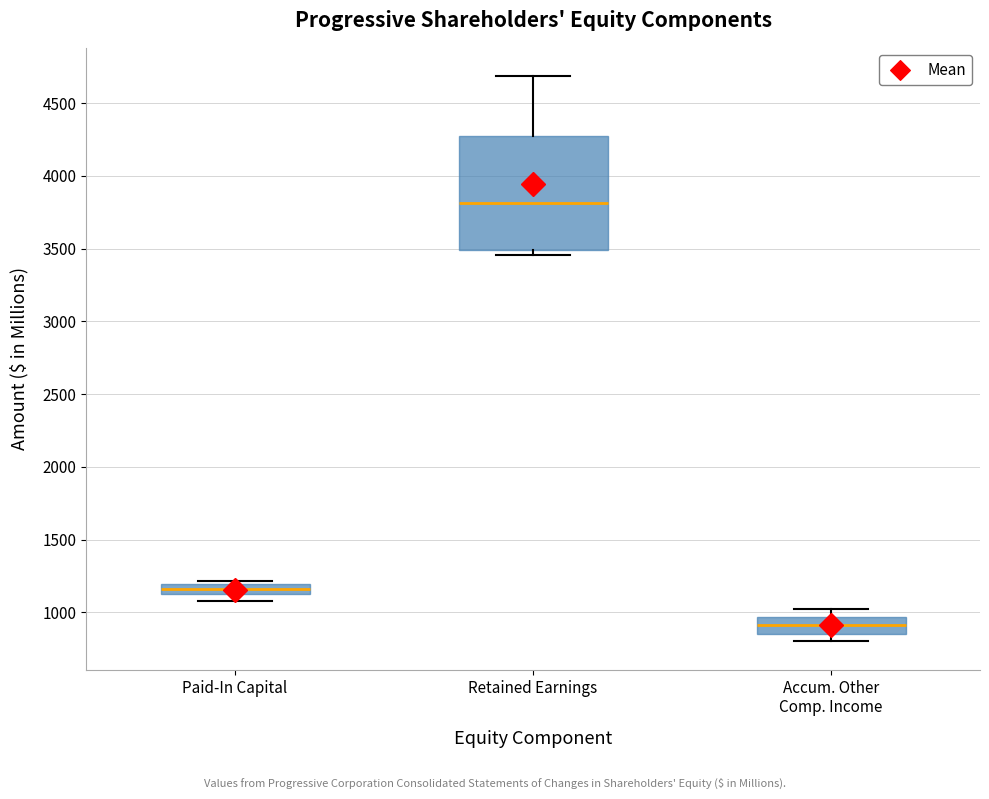

Comparing the boxes themselves (not the whiskers), which one is the tallest?

Retained Earnings